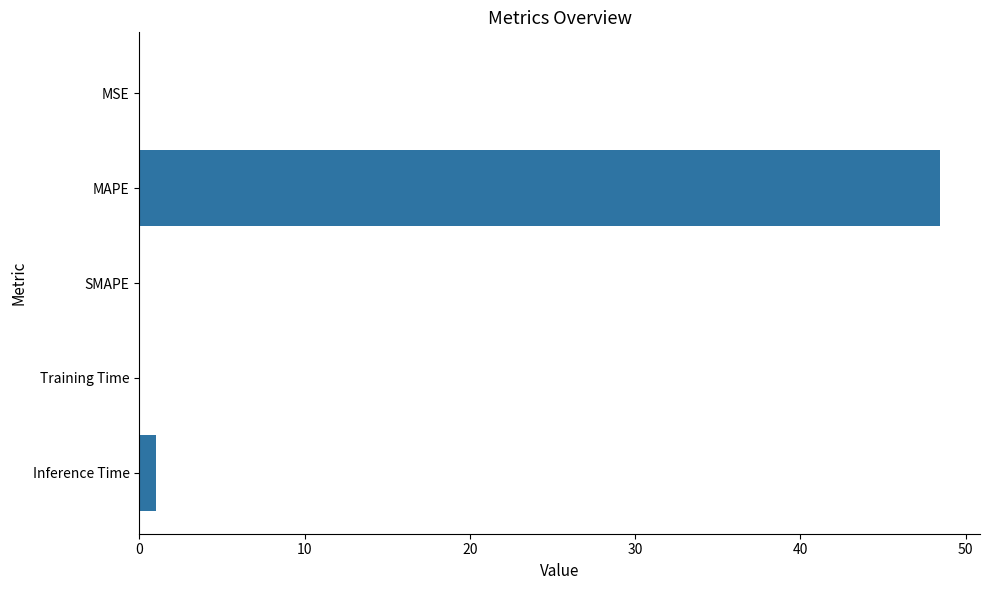

What is the change in value from MAPE to SMAPE?

-48.4